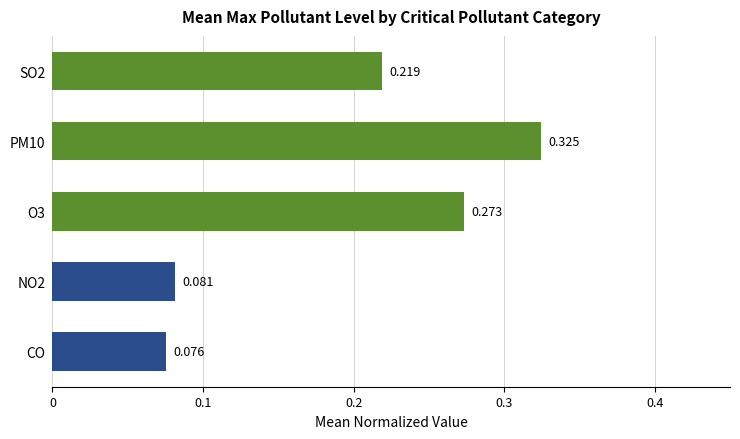

Which category has the lowest value across all series?

CO